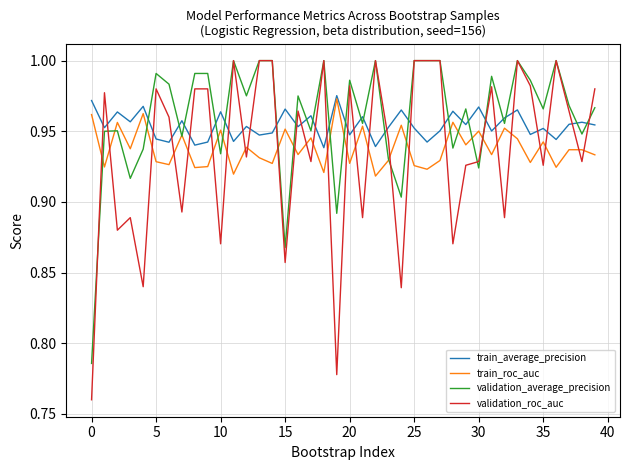

Which series ends up on top after the final intersection of validation_roc_auc and train_roc_auc?

validation_roc_auc